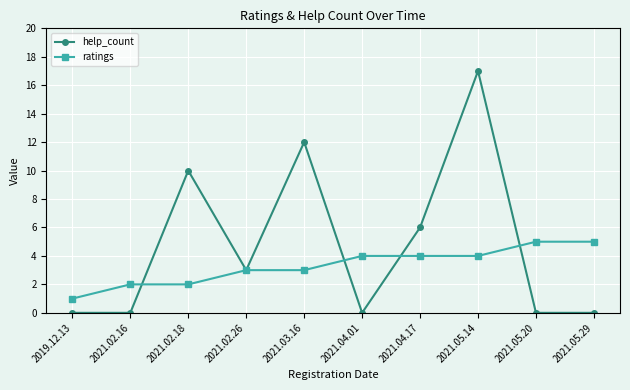

Reading right to left, list all the values displayed in this chart.

help_count: 0	0	17	6	0	12	3	10	0	0
ratings: 5	5	4	4	4	3	3	2	2	1